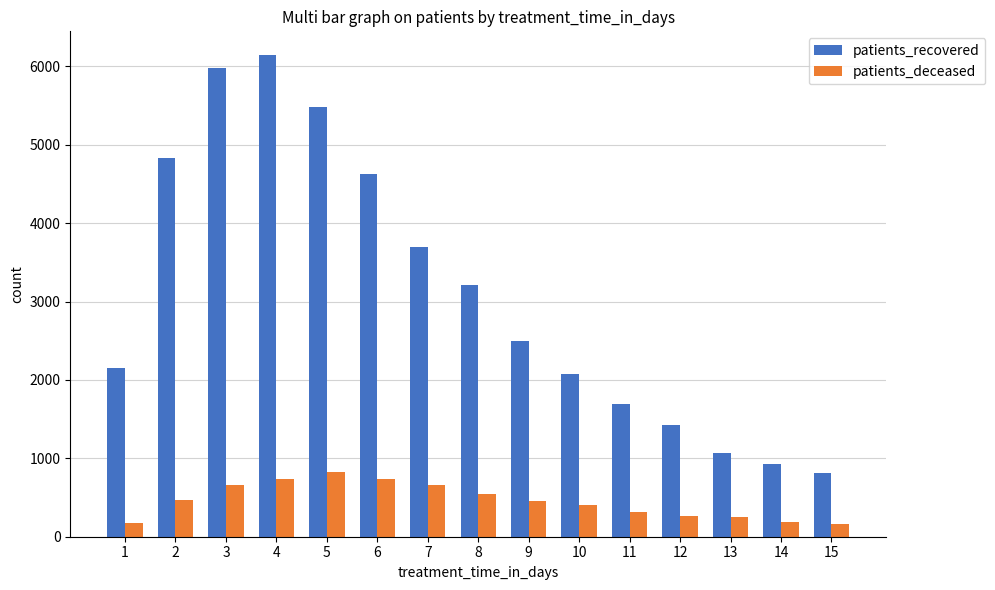

Rank the series by their maximum value, from lowest to highest.

patients_deceased, patients_recovered